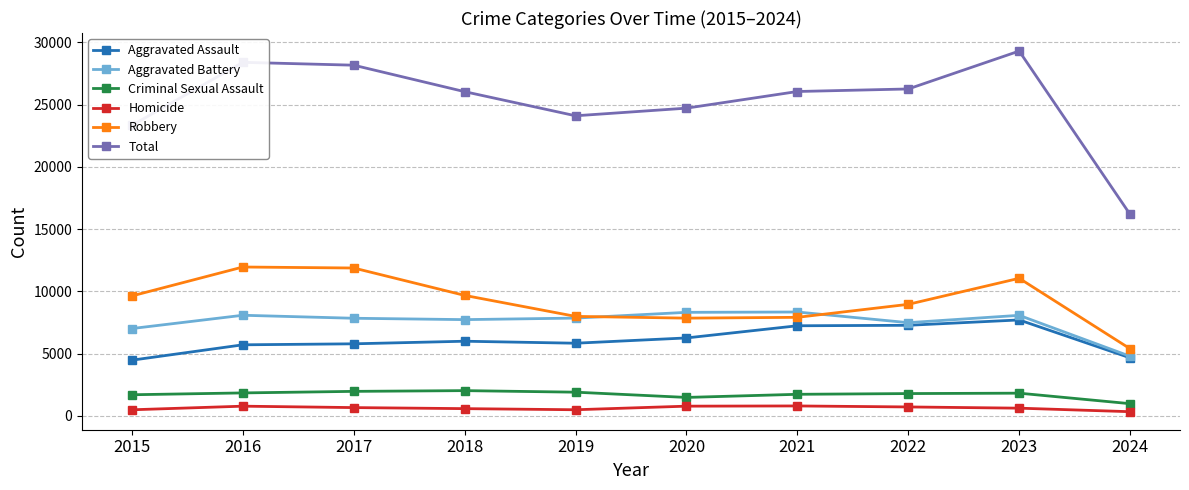

Which series has the largest range (max minus min)?

Total